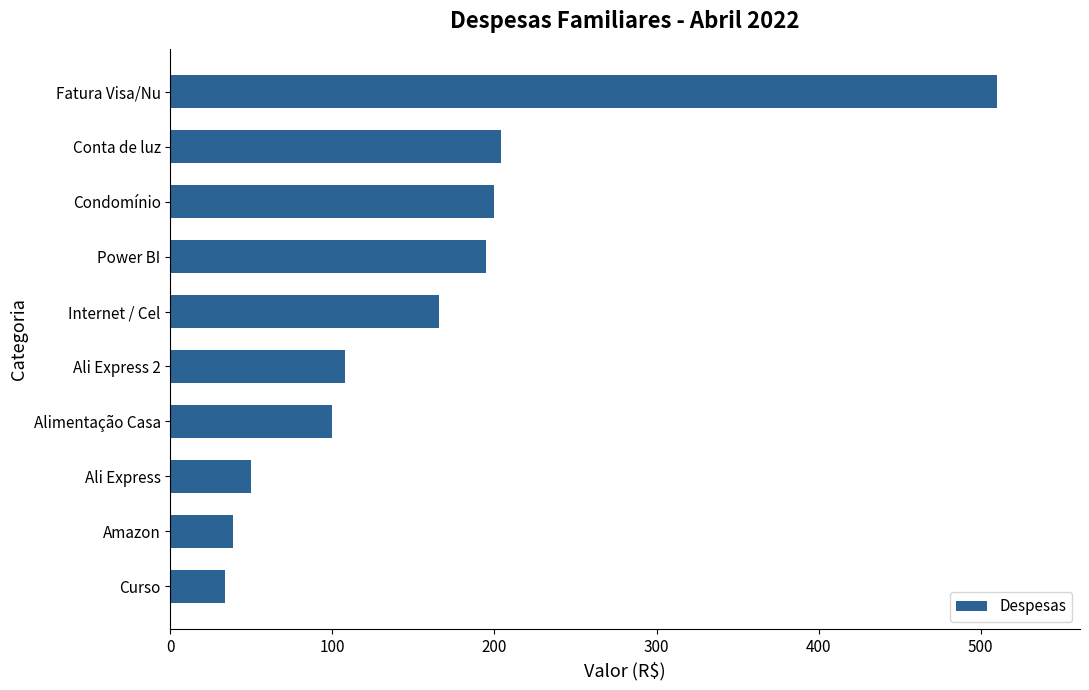

What value does the data have at Internet / Cel?

166.0